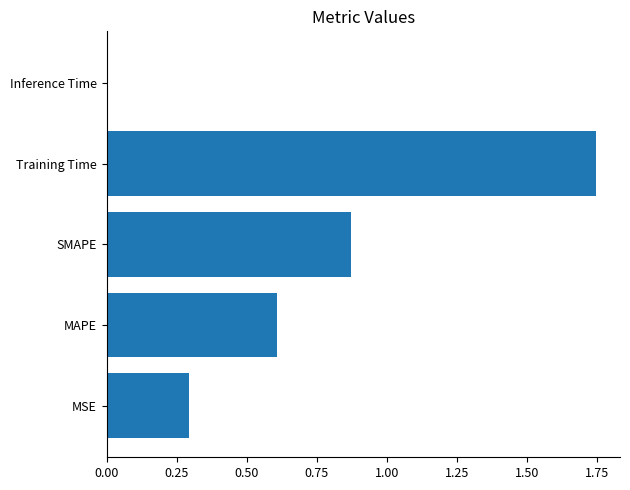

Between MSE and MAPE, which is larger?

MAPE